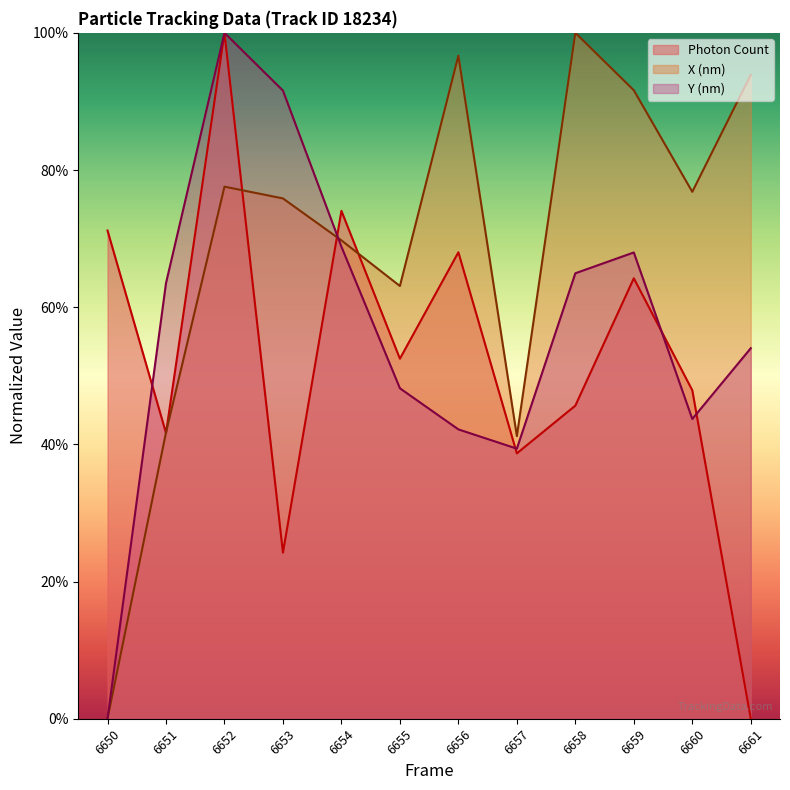

What is the difference between the second highest and minimum values in the Photon Count series?

0.7